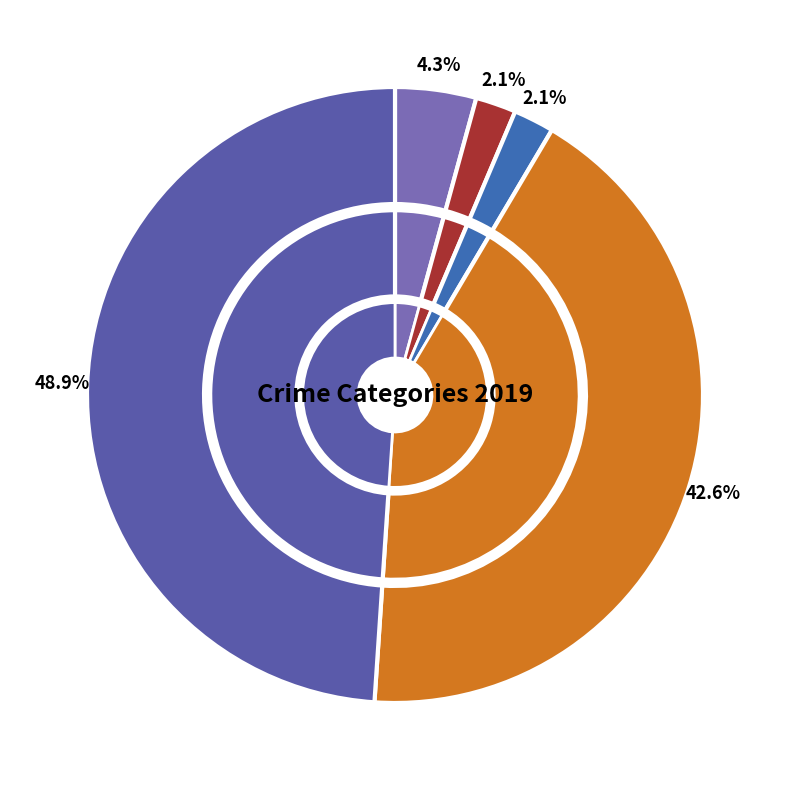

Is there any slice that represents more than half of the pie?

No